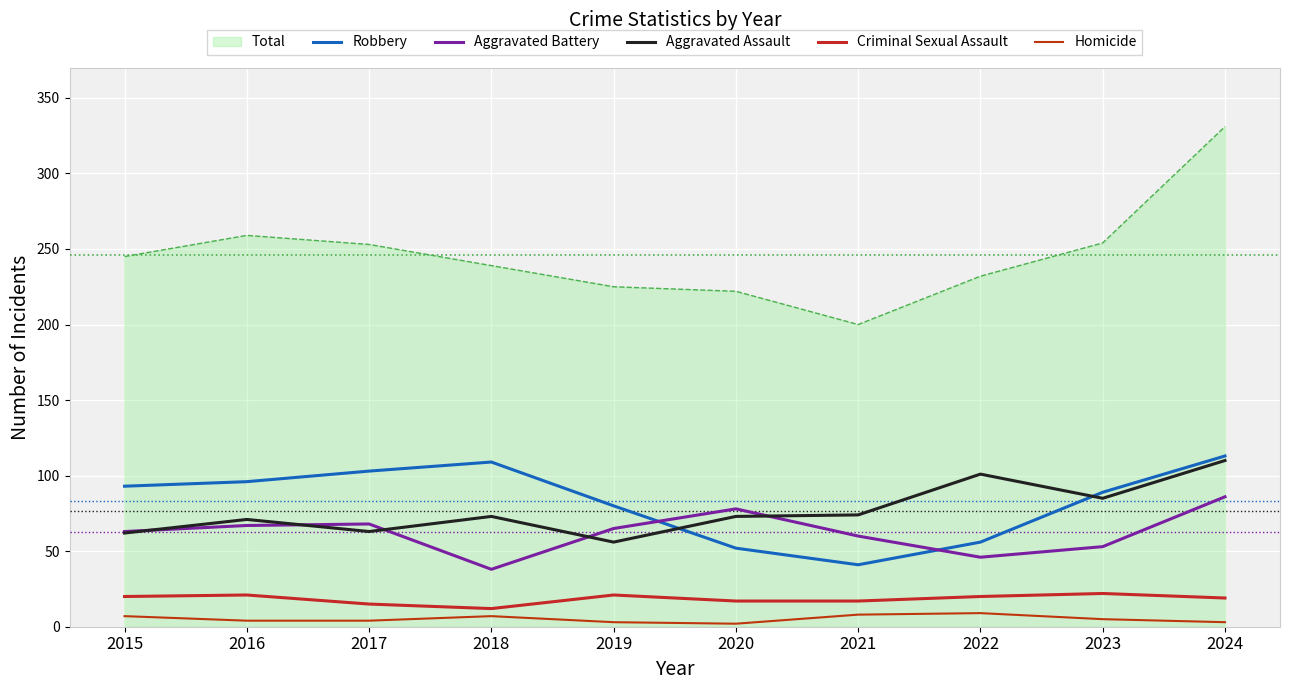

How many times do Robbery and Aggravated Assault cross each other?

2